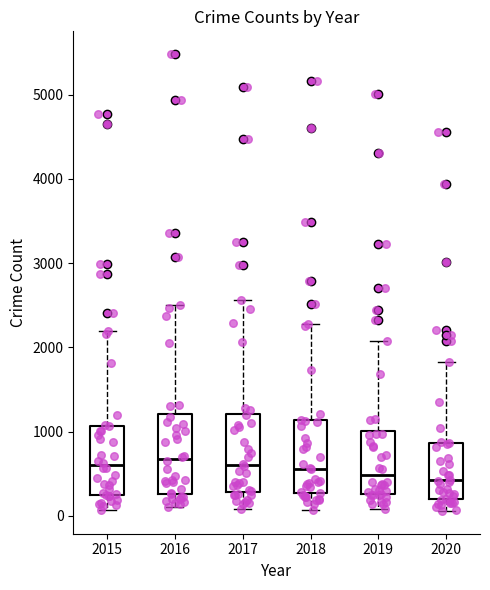

Reading left to right, transcribe this box plot: for each box, give where its median line is, the range the box spans, and where its two whiskers end, as read against the y-axis. The values are not printed on the chart, so give them approximately, as read against the axis.

2015: median 600, box 300 to 1100, whiskers 100 to 2200
2016: median 700, box 300 to 1200, whiskers 100 to 2500
2017: median 600, box 300 to 1200, whiskers 100 to 2600
2018: median 600, box 300 to 1100, whiskers 100 to 2300
2019: median 500, box 300 to 1000, whiskers 100 to 2100
2020: median 400, box 200 to 900, whiskers 100 to 1800